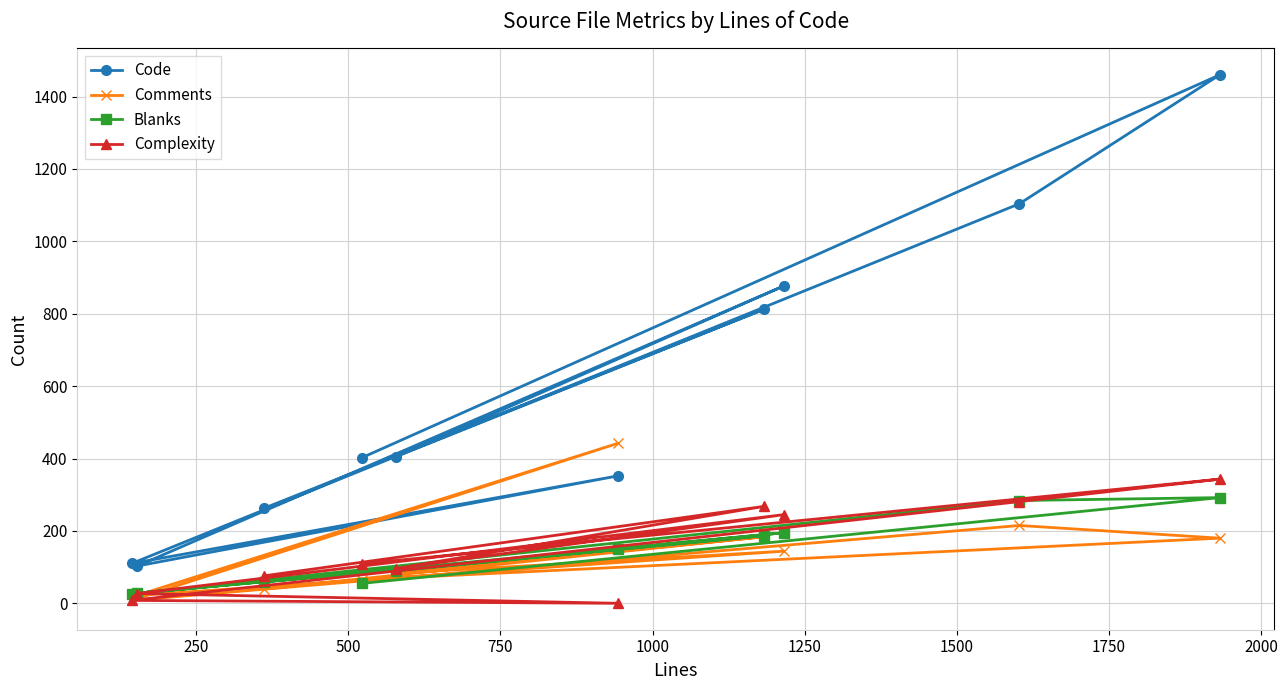

Which series has the largest range (max minus min)?

Code